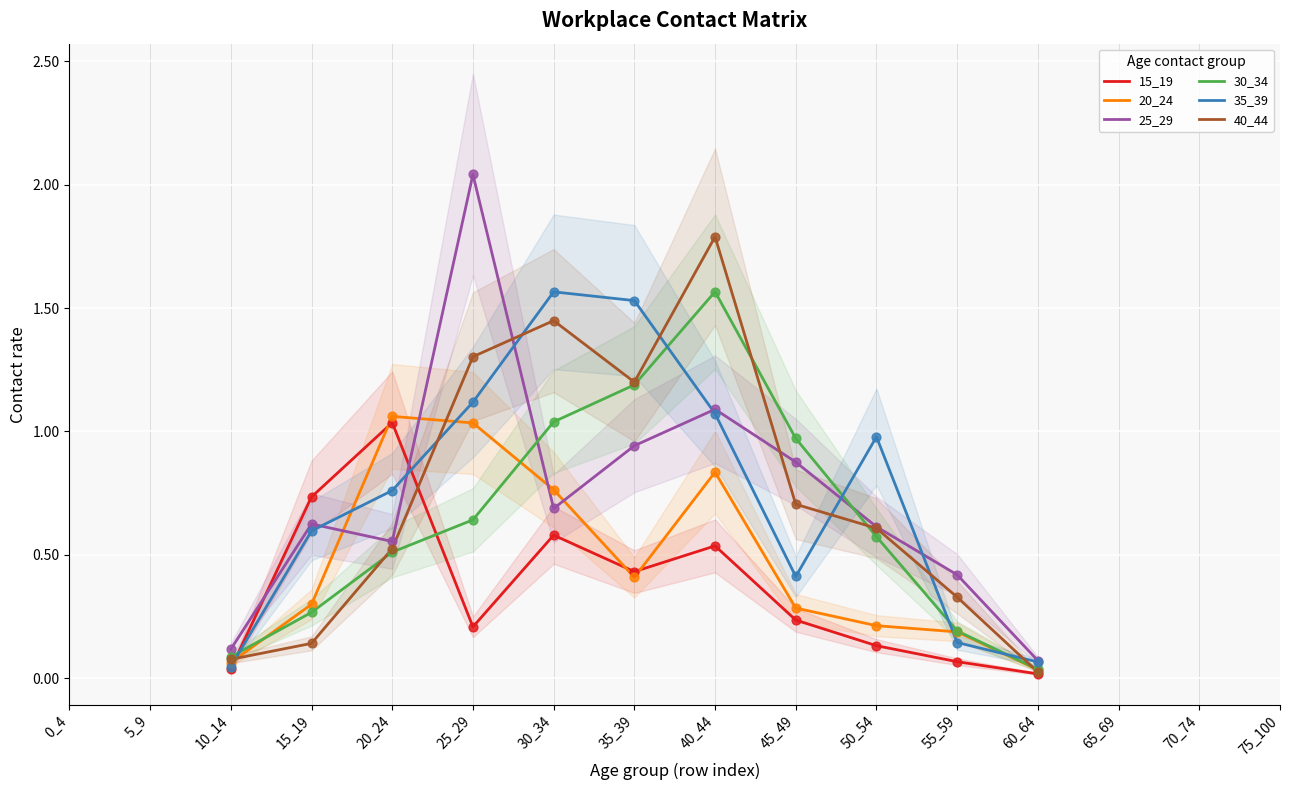

What are all the series names shown in the legend?

15_19, 20_24, 25_29, 30_34, 35_39, 40_44